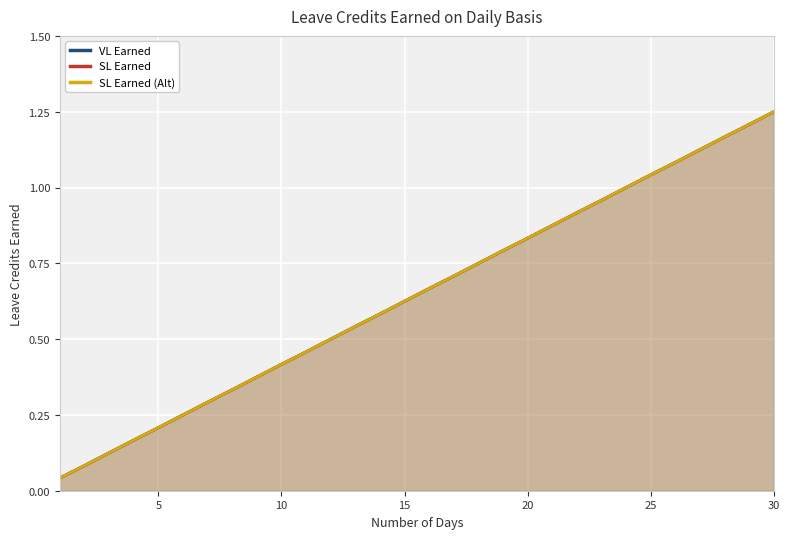

True or false: SL Earned has more than 0 interior local peaks.

False